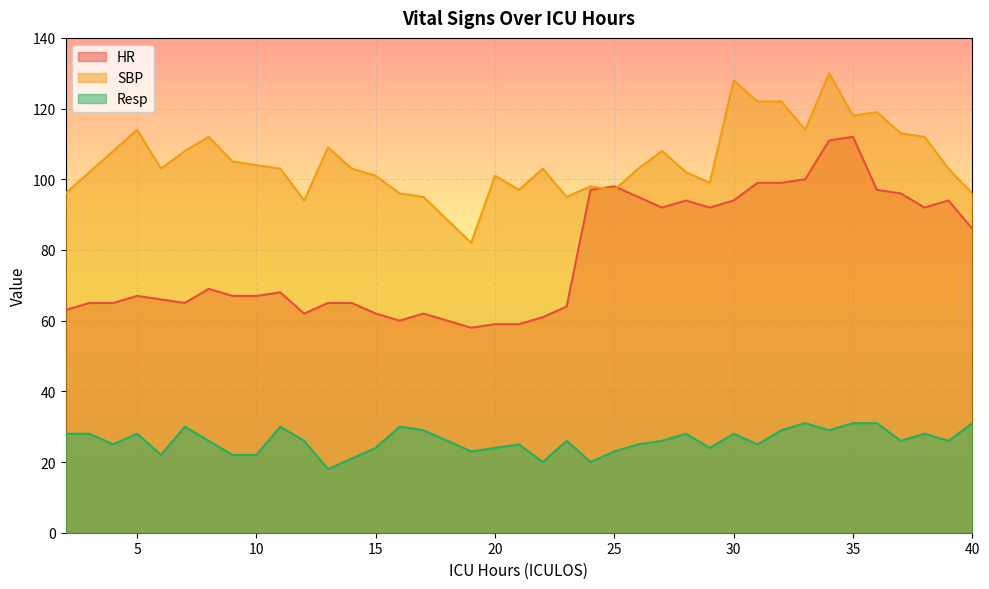

At which label does SBP reach its peak?

34